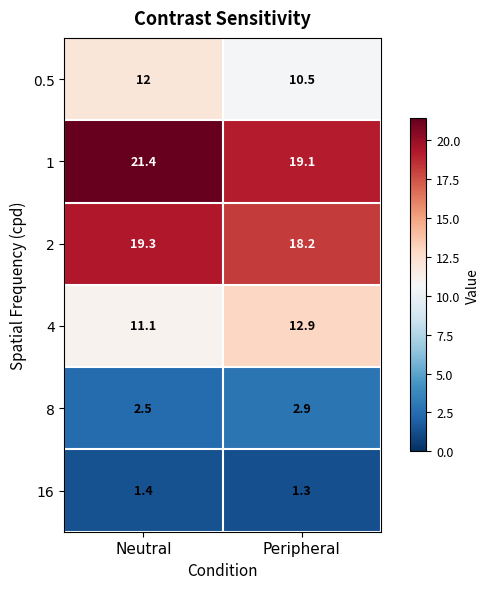

Reading left to right, what are all the values shown in this chart?

0.5: Neutral=12.0	Peripheral=10.5
1: Neutral=21.4	Peripheral=19.1
2: Neutral=19.3	Peripheral=18.2
4: Neutral=11.1	Peripheral=12.9
8: Neutral=2.5	Peripheral=2.9
16: Neutral=1.4	Peripheral=1.3